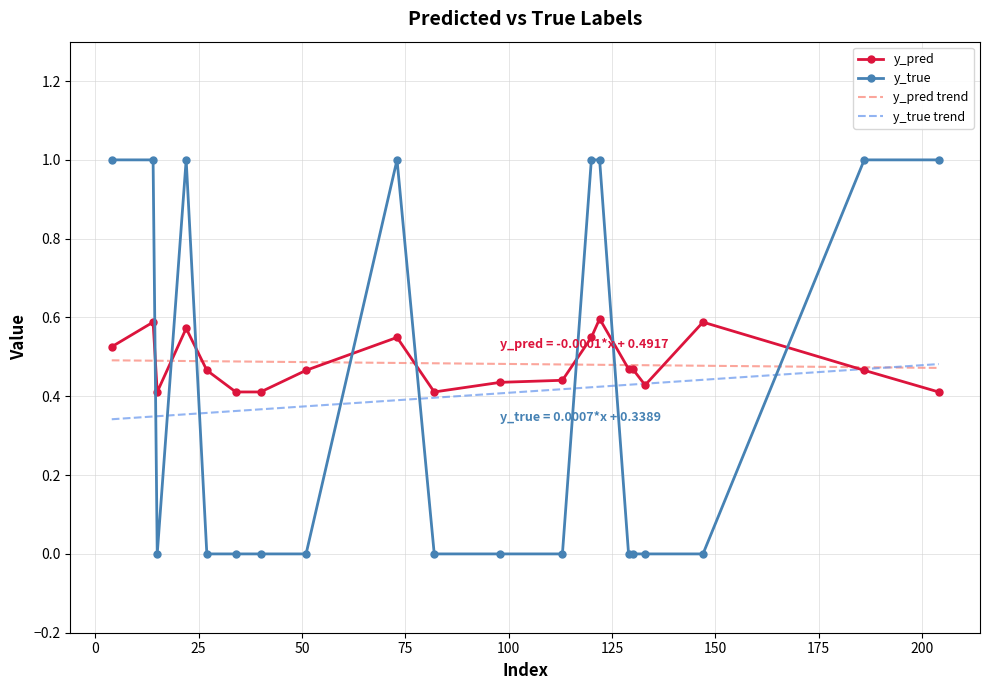

Which series changed the most between 4 and 15?

y_true